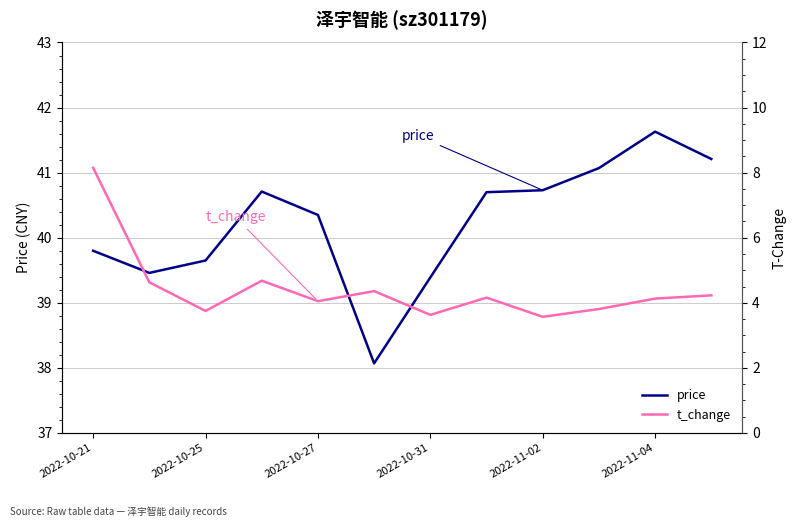

Rank the series by their average value, from lowest to highest.

t_change, price